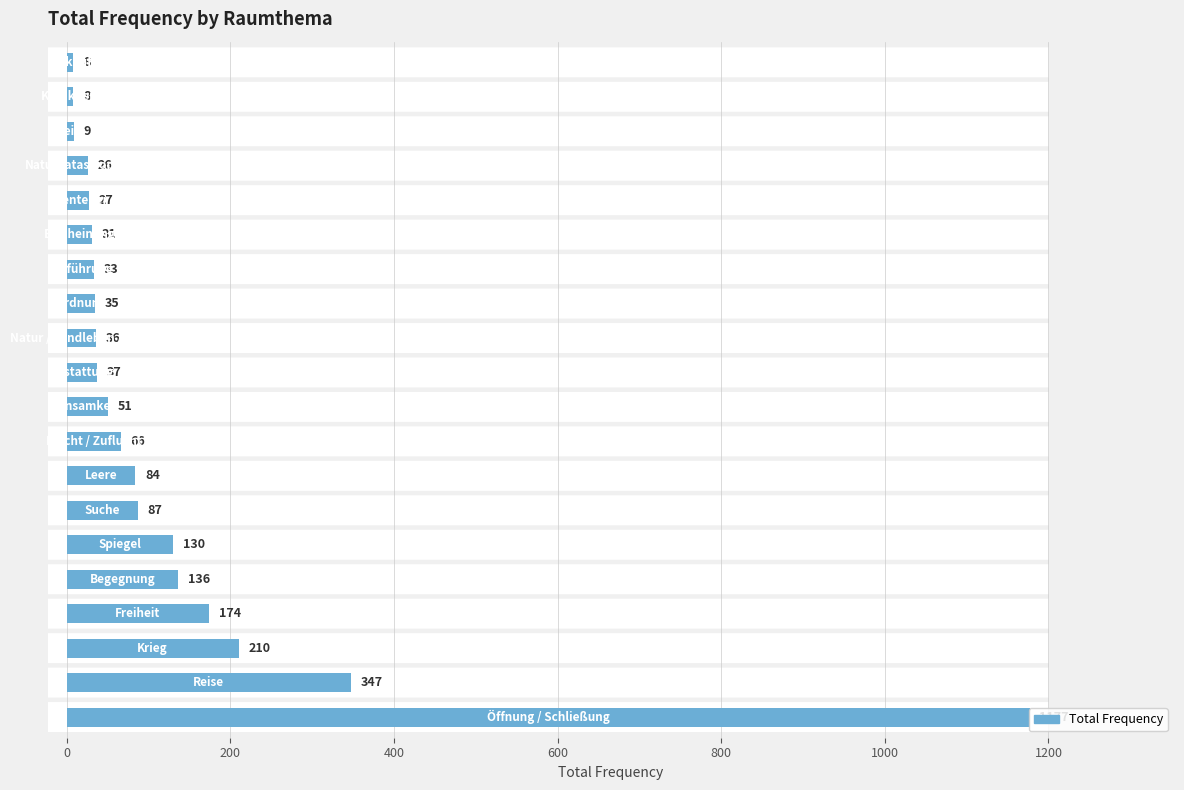

What is the sum of all values?

2712